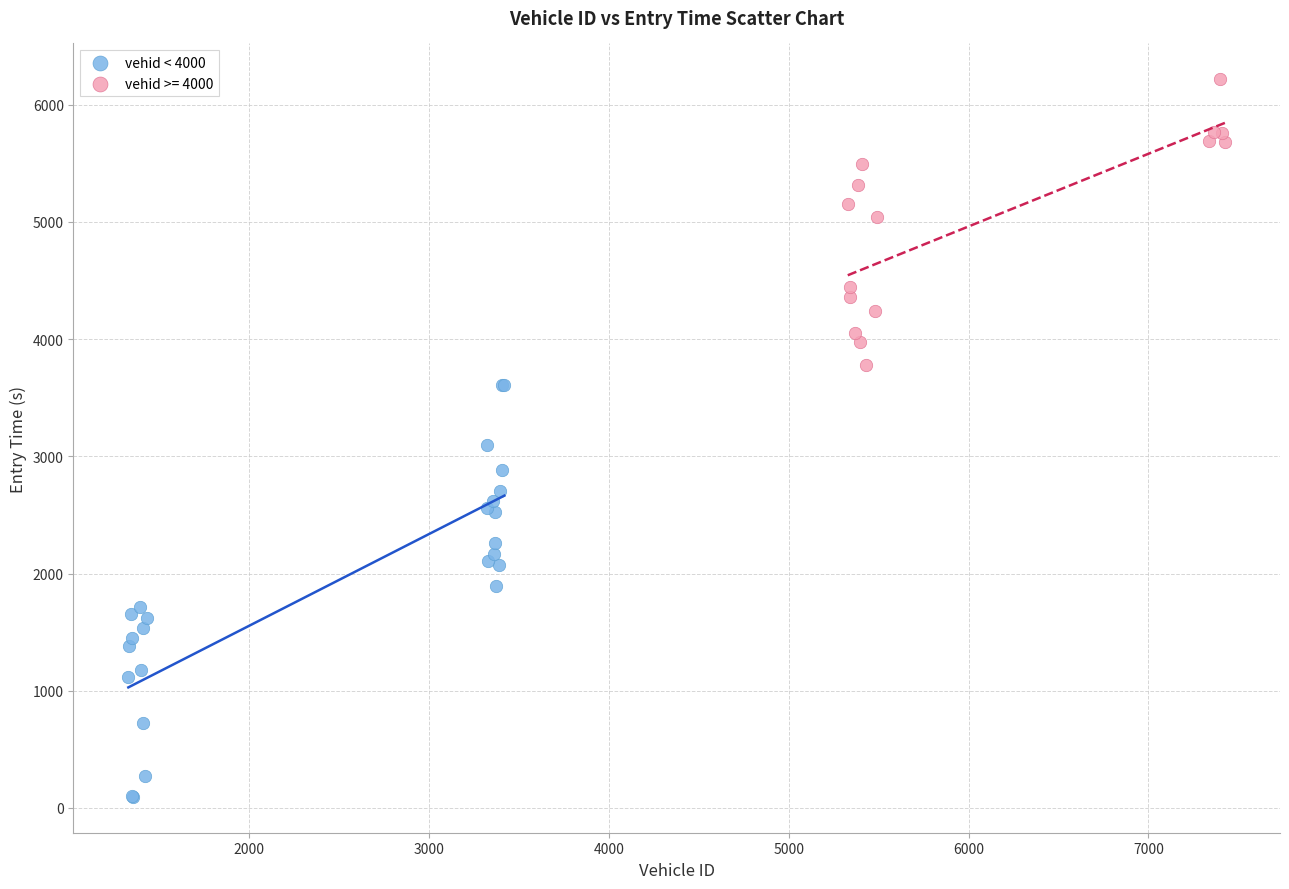

Which series reaches the maximum Y coordinate?

vehid >= 4000